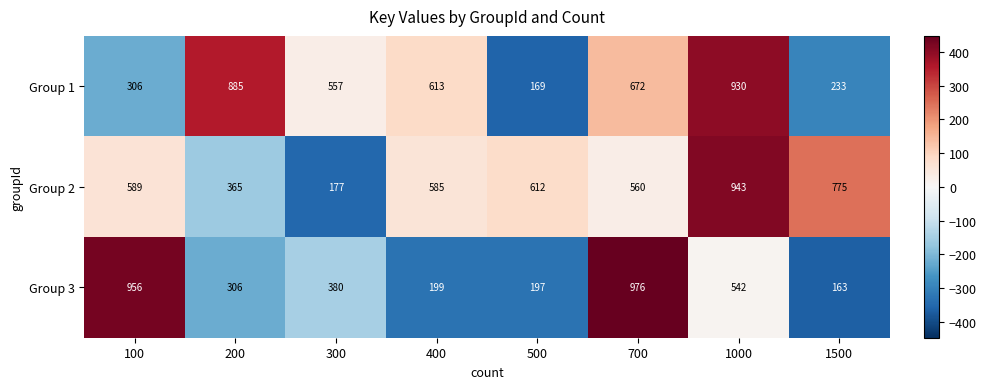

How many data points in Group 3 are less than 380?

4